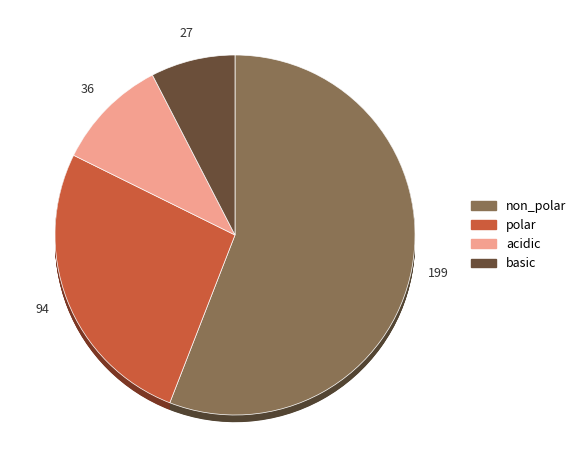

To the nearest percent, what is the difference between the acidic and polar slice percentages?

16%